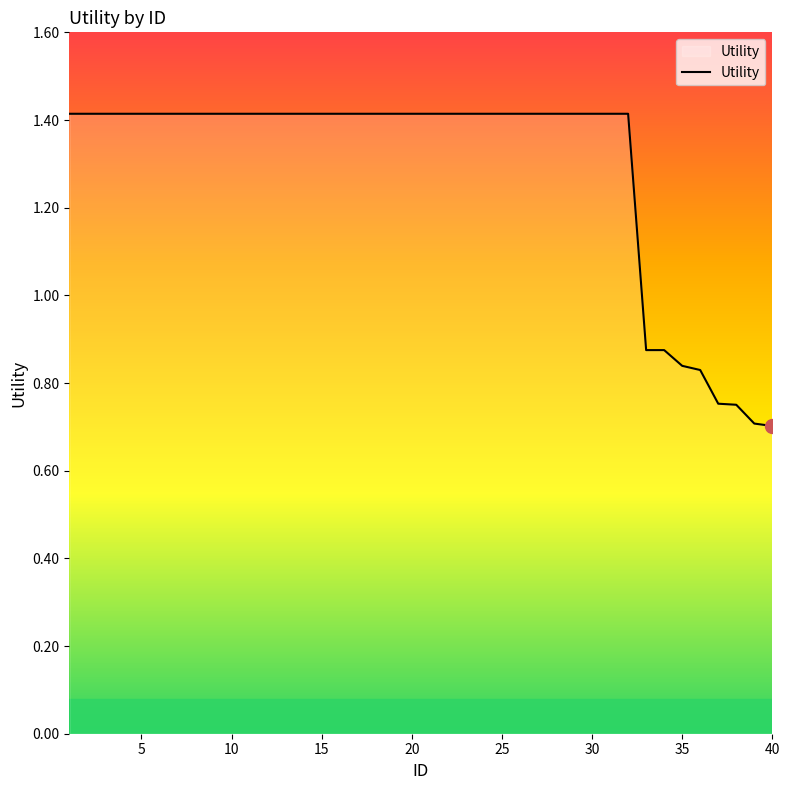

What is the difference between the maximum and minimum values?

0.7